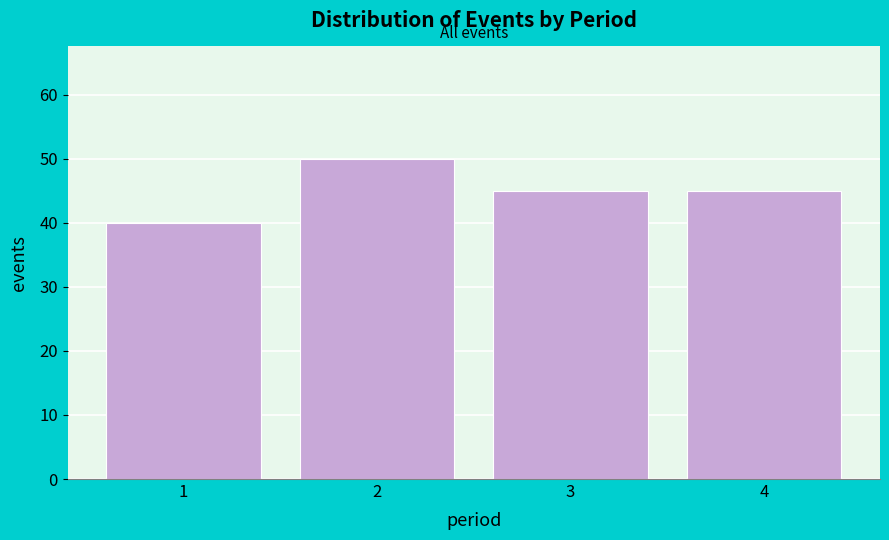

Reading left to right, list all the values displayed in this chart.

40	50	45	45